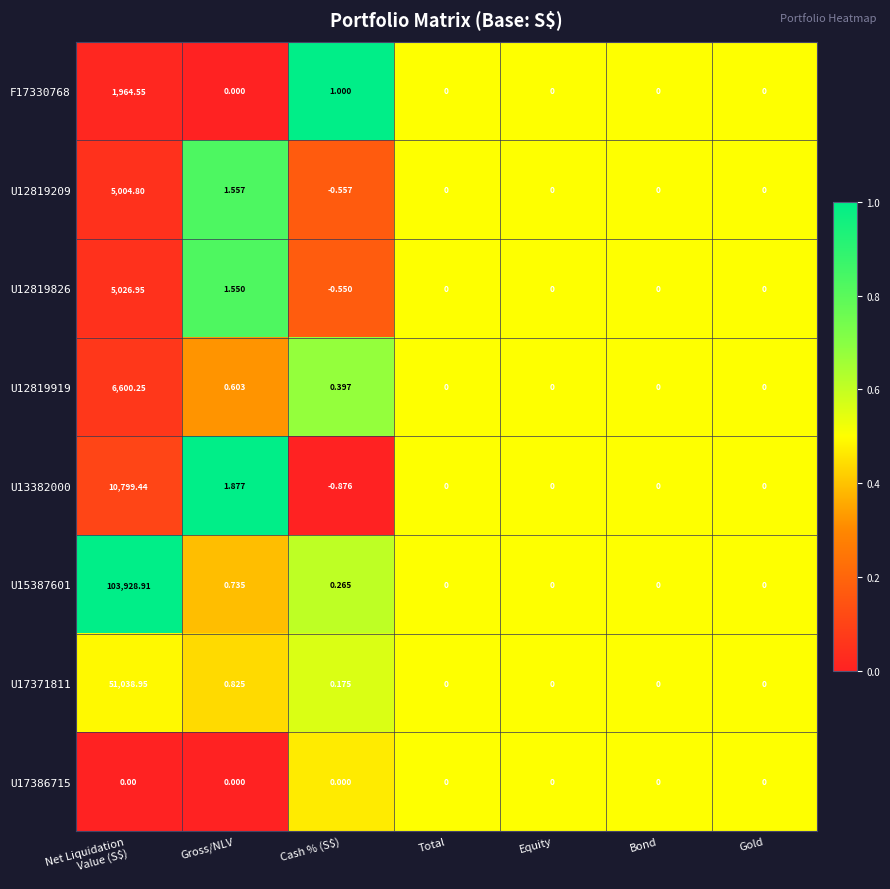

Where is F17330768 nearest to the value 982?

Cash % (S$)